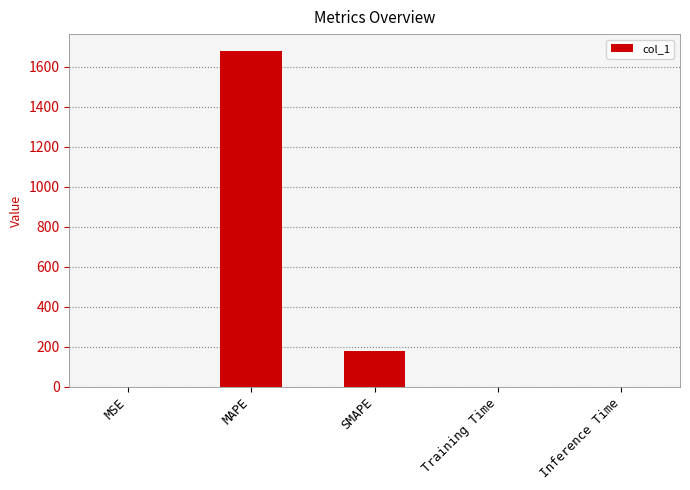

What is the maximum value shown in the chart?

1678.9